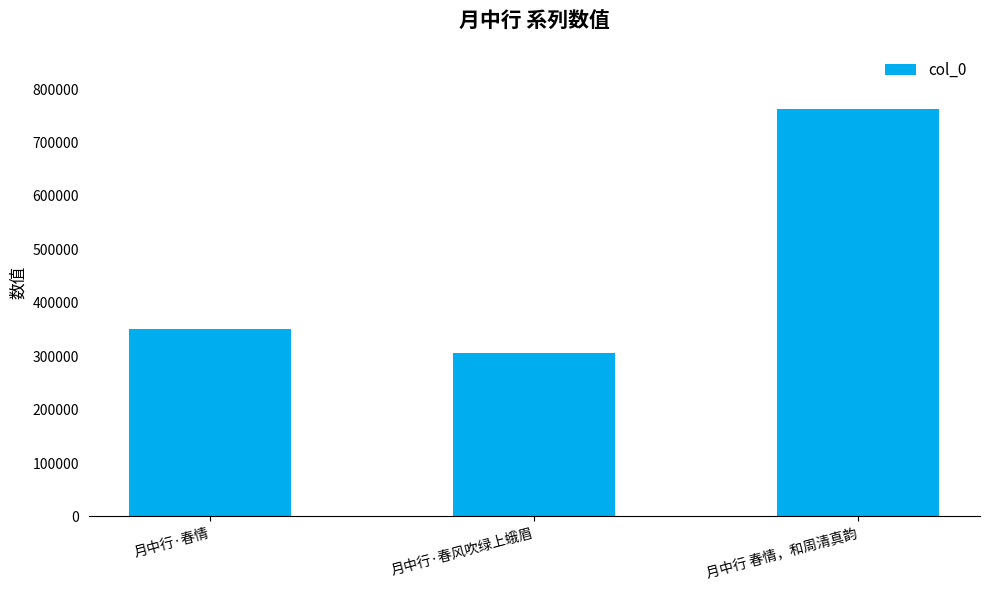

List the labels in order of value, largest first.

月中行 春情，和周清真韵, 月中行·春情, 月中行·春风吹绿上蛾眉